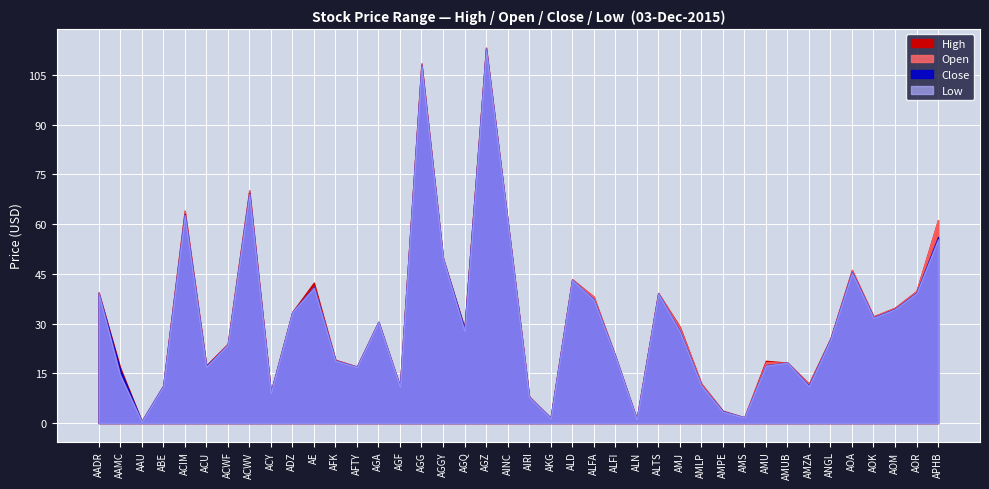

How many interior local valleys does the Open series have?

11